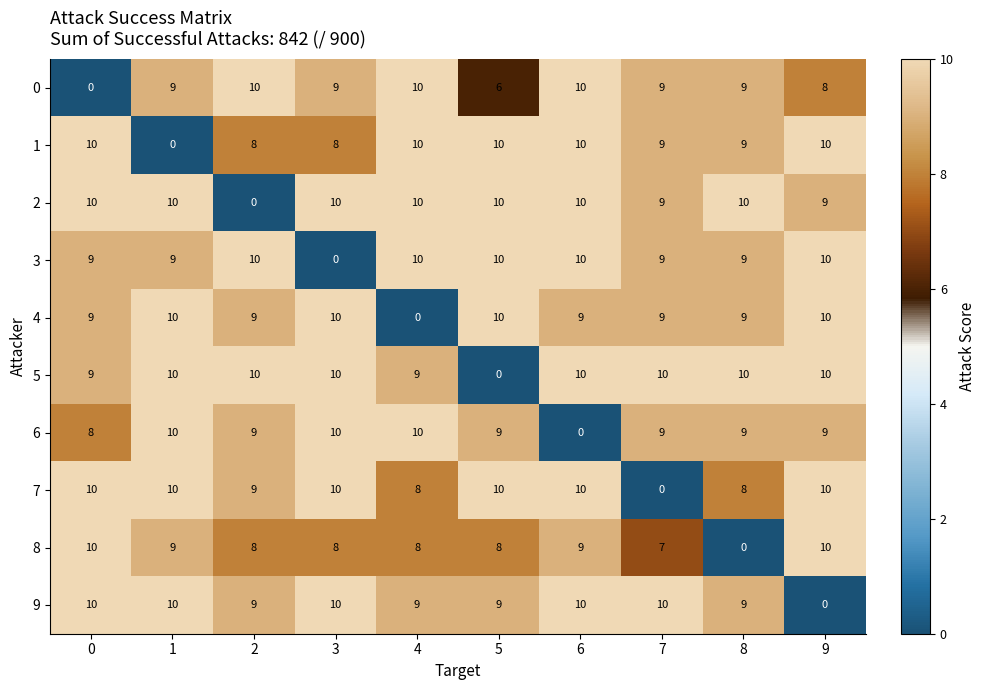

At which category is the sum across all series the highest?

6